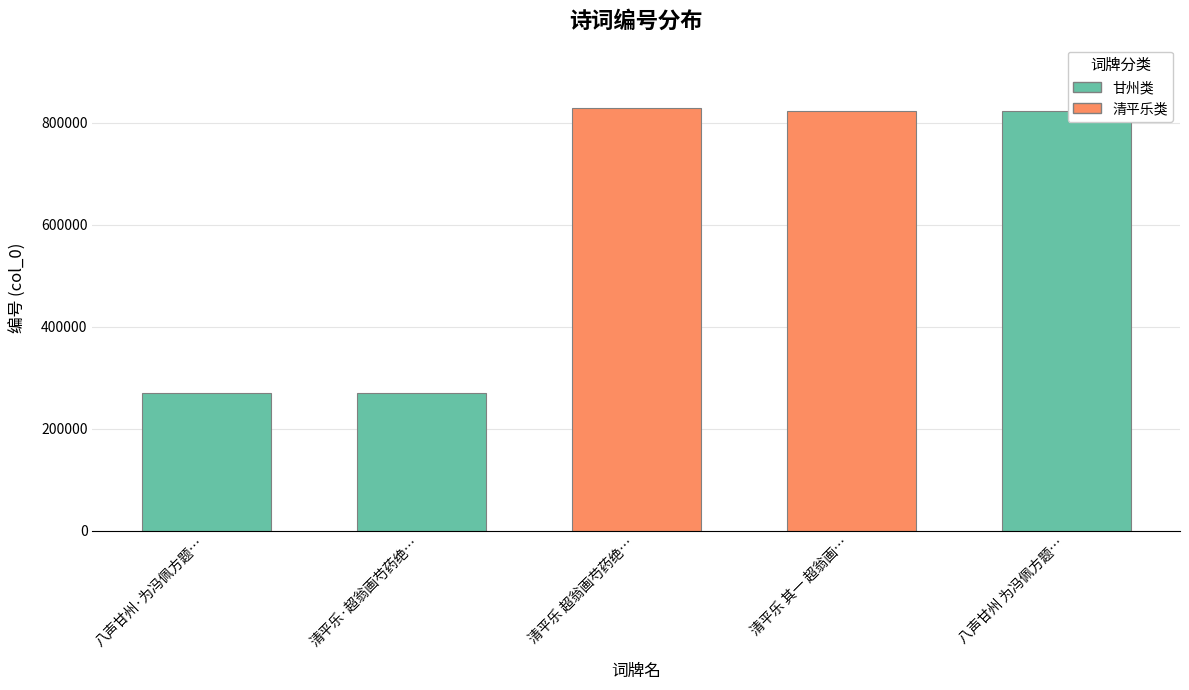

What is the greatest value displayed?

829174